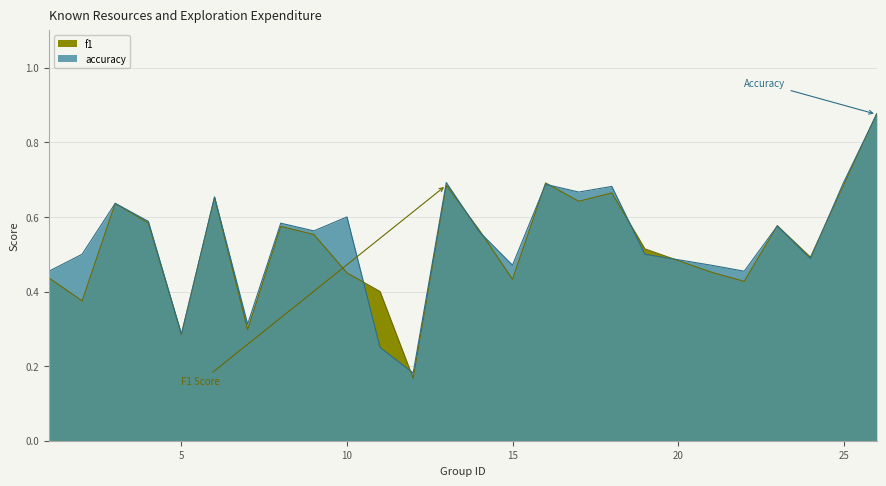

In f1, how many points are lower than both neighbors (excluding endpoints)?

8